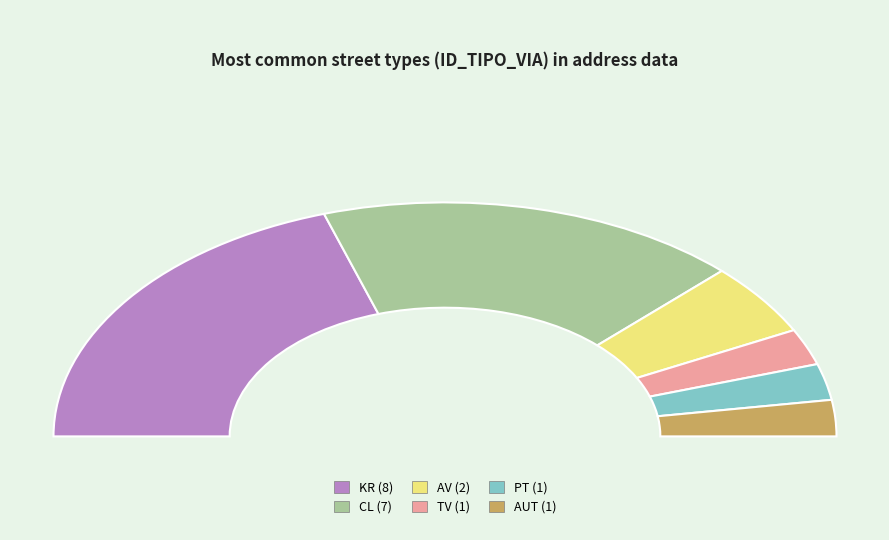

Do KR and TV together represent more than half of the pie?

No